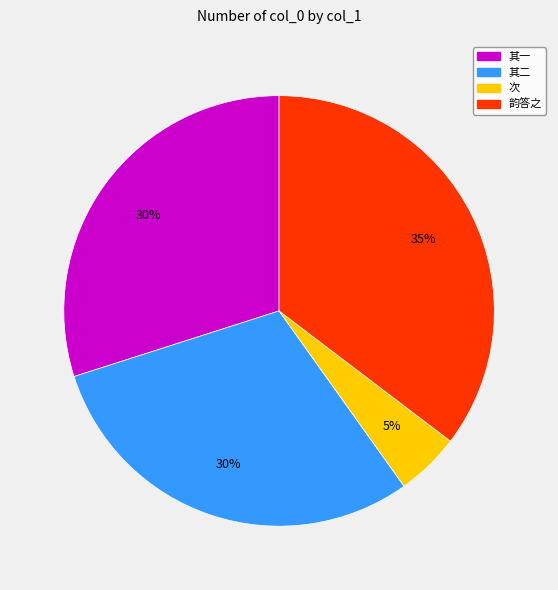

Does any single category account for the majority?

No